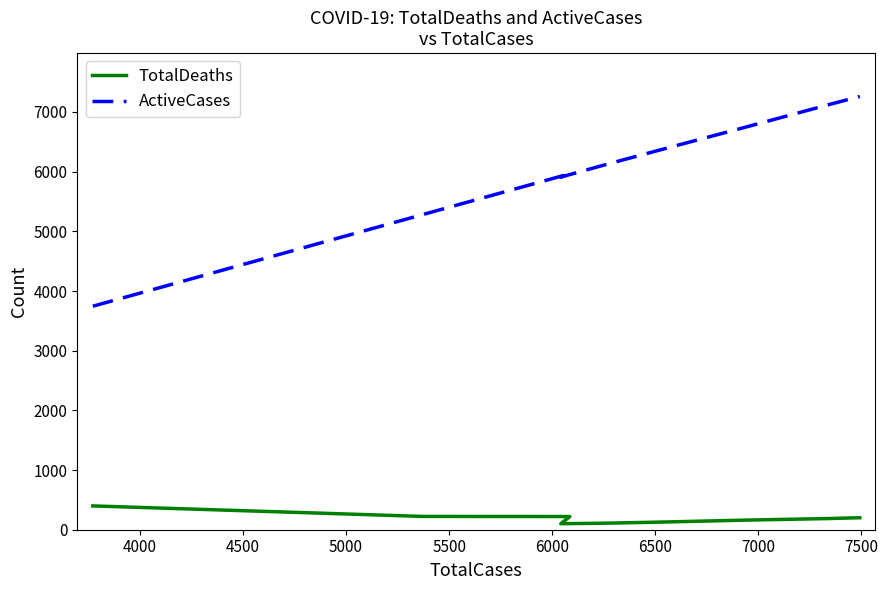

How many series are shown in this chart?

2